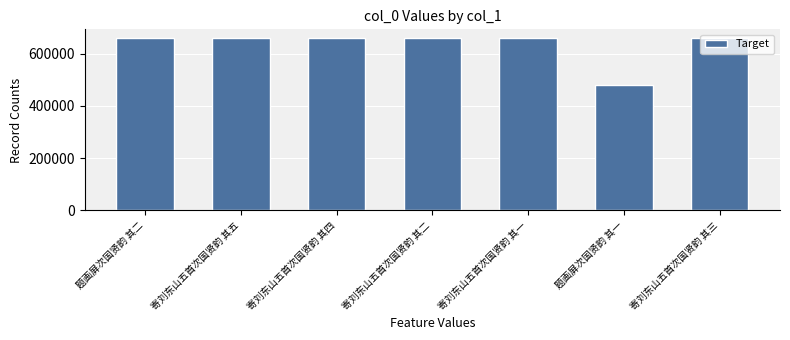

Approximately how many times larger is the value at 寄刘东山五首次国贤韵 其四 compared to 寄刘东山五首次国贤韵 其三?

1.0